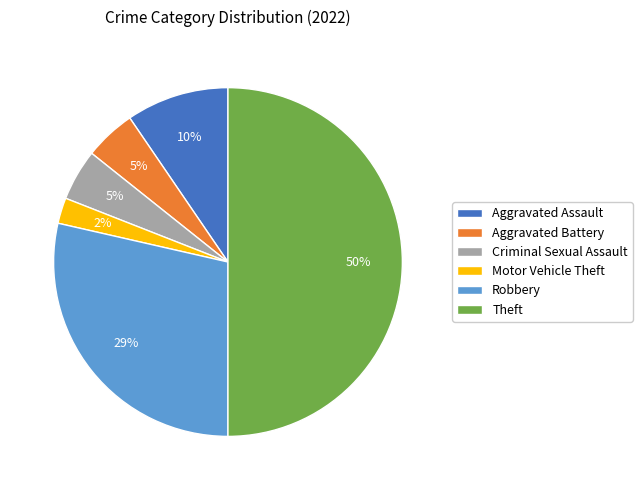

Between Criminal Sexual Assault and Theft, which is larger?

Theft